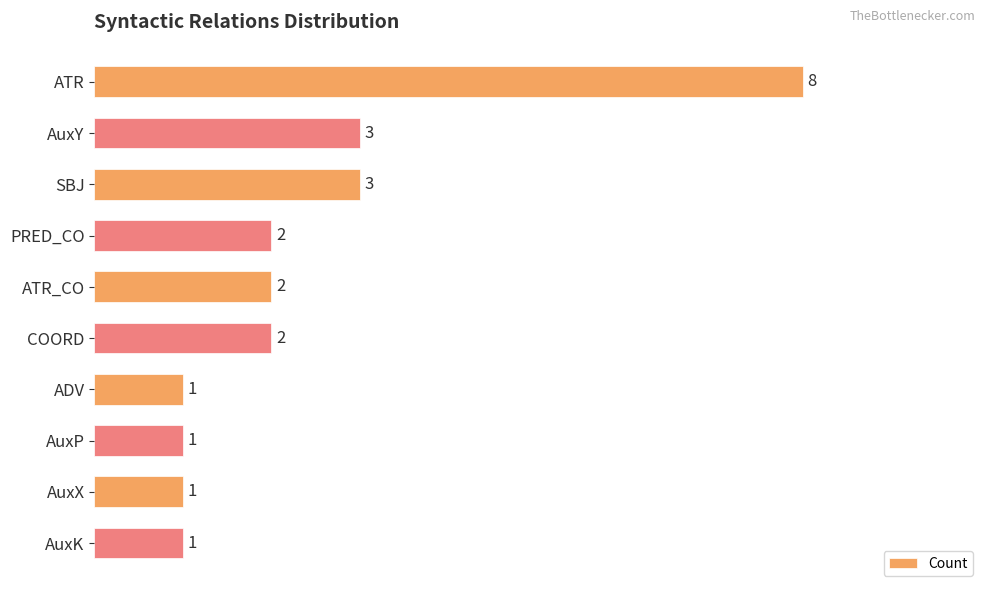

What is the average value?

2